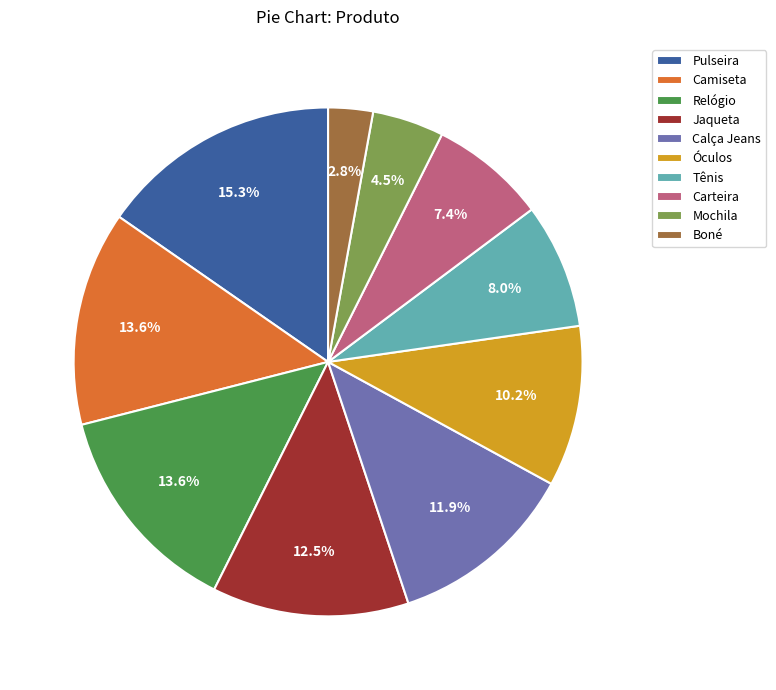

Is the sum of Óculos and Boné greater than half?

No